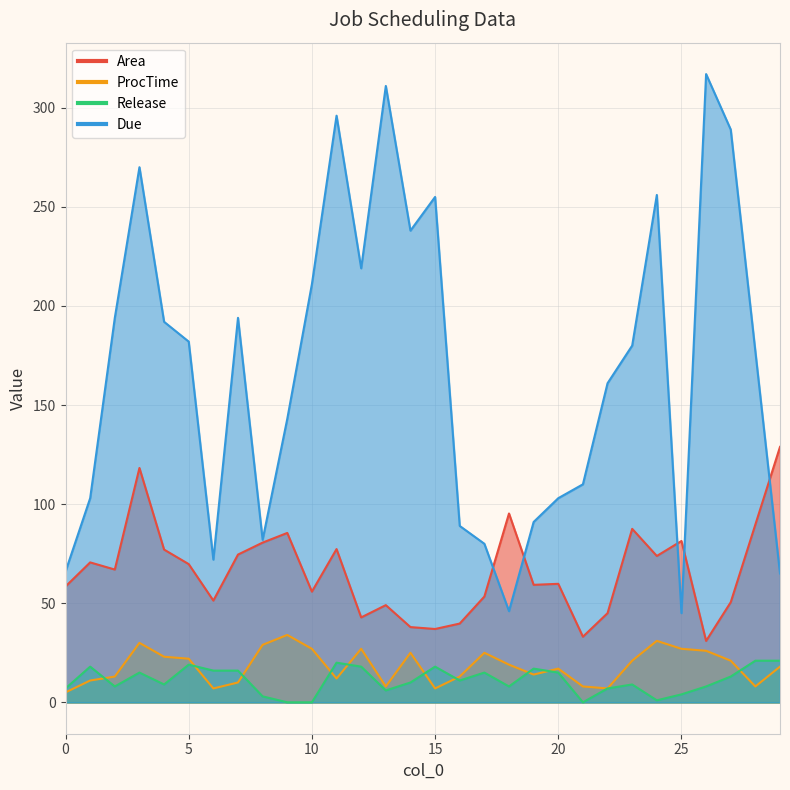

Is the value of Area at 12 greater than the value of ProcTime at 4?

Yes